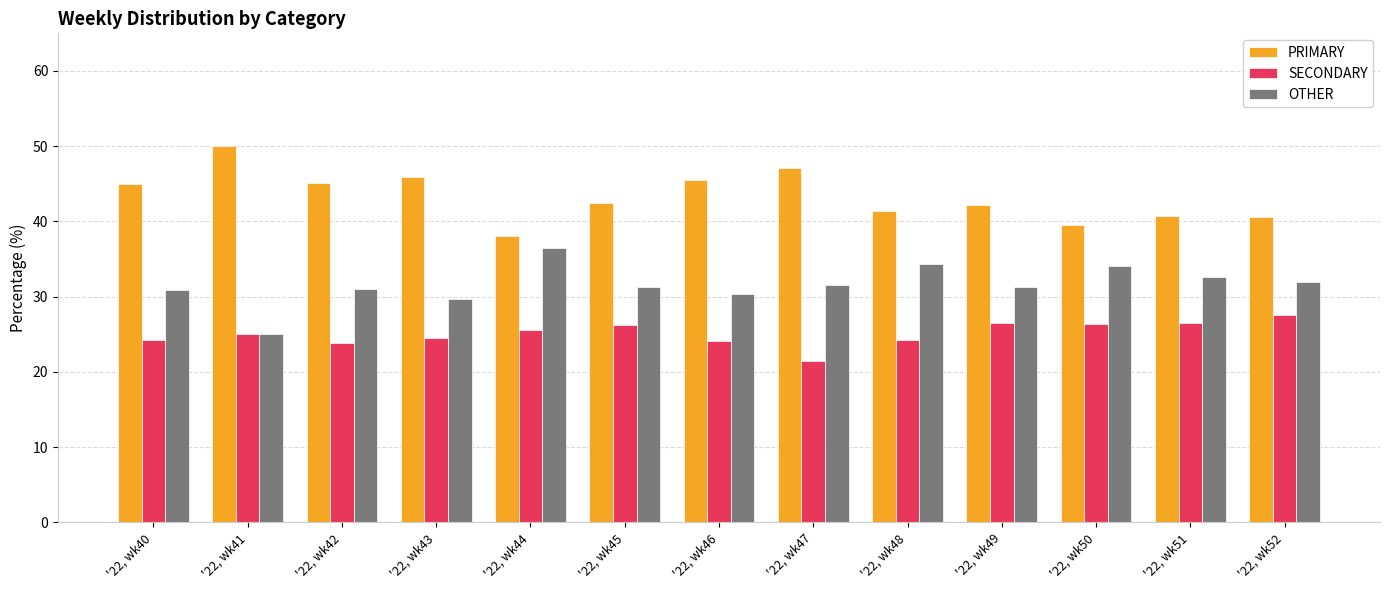

Is it true that SECONDARY equals 39.8 at '22, wk44?

False